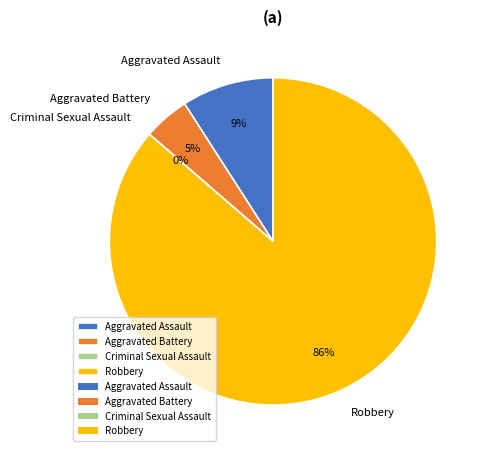

Is it true that Robbery is 77% of the pie?

False